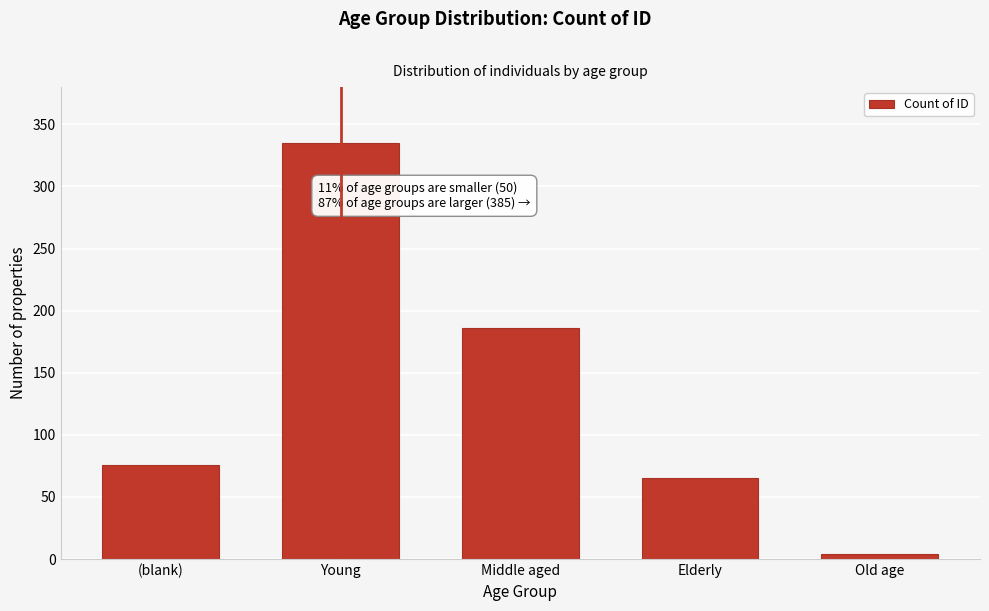

Reading left to right, list all the values displayed in this chart.

76	335	186	65	4